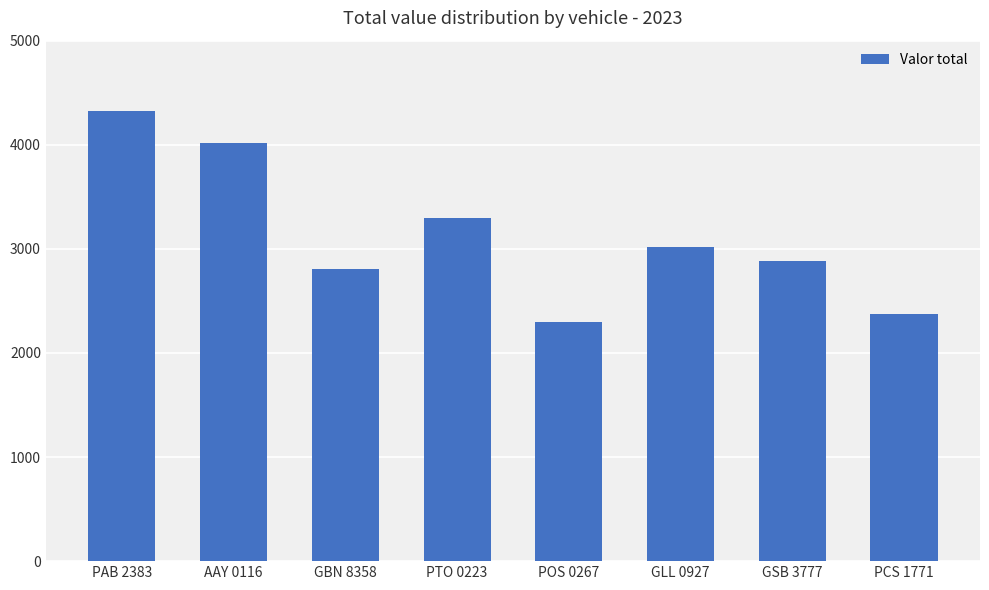

Reading left to right, extract all data points from this chart.

PAB 2383=4325	AAY 0116=4020	GBN 8358=2805	PTO 0223=3295	POS 0267=2295	GLL 0927=3020	GSB 3777=2885	PCS 1771=2370